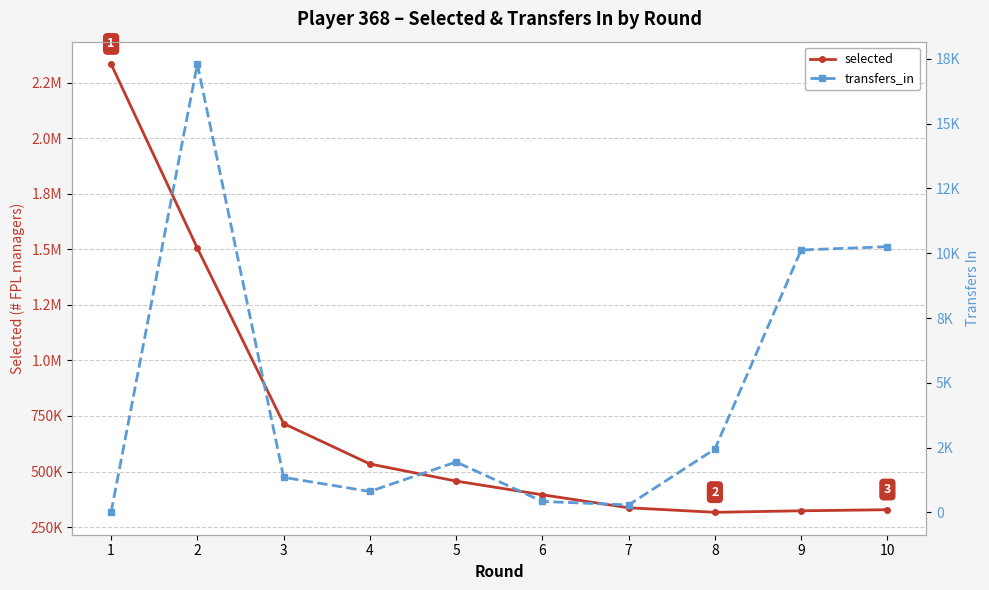

The selected series shows 3962548 at 1. True or false?

False